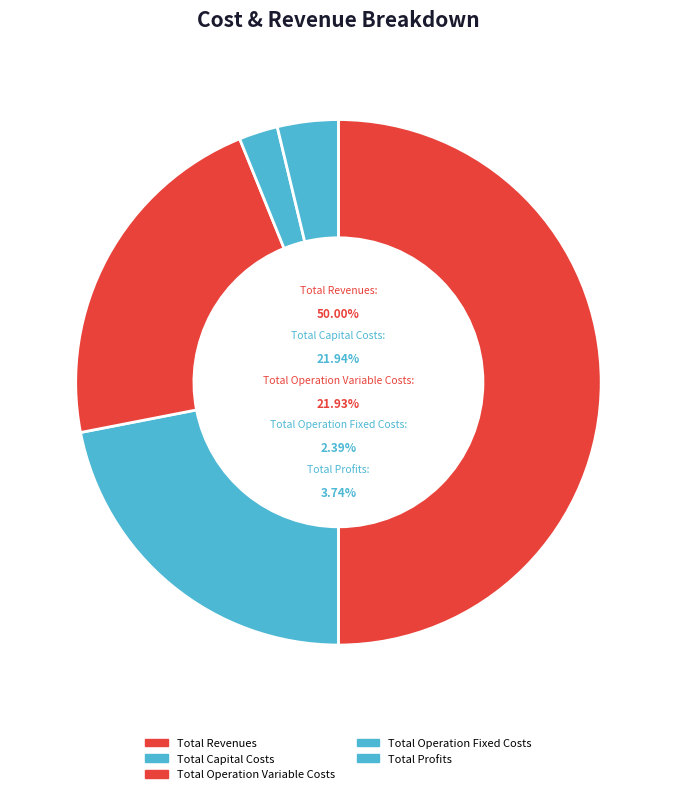

How many segments does this pie chart have?

5